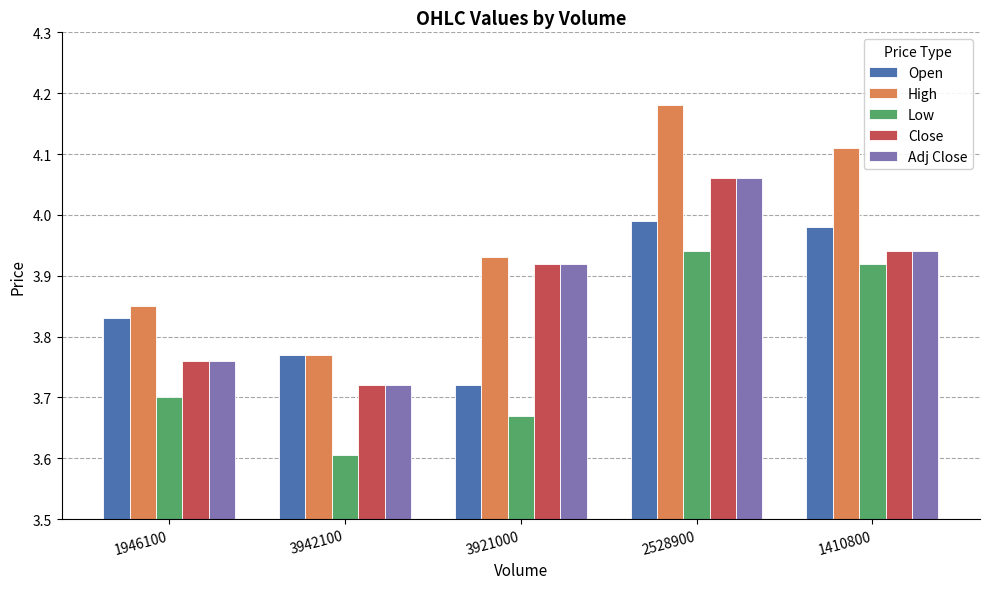

Which category has the highest value across all series?

2528900